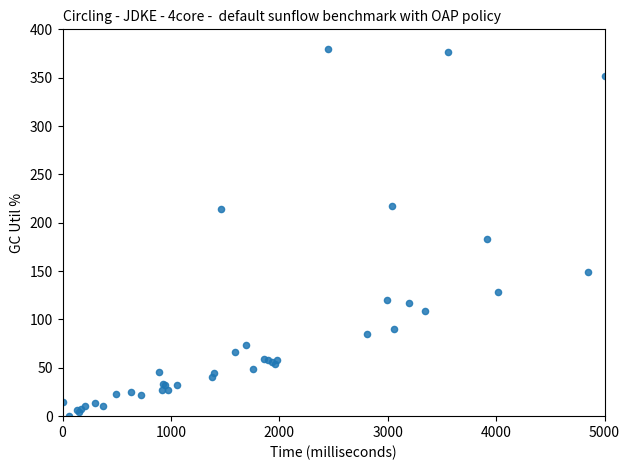

What Y value in the scatter plot is closest to 190?

183.7